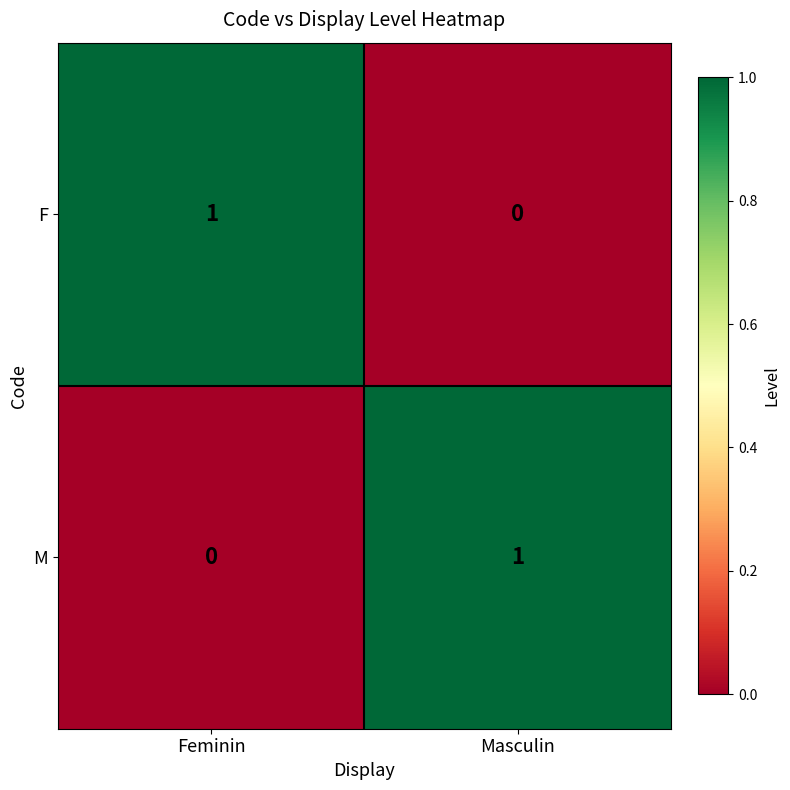

List the labels in order of F value, largest first.

Feminin, Masculin